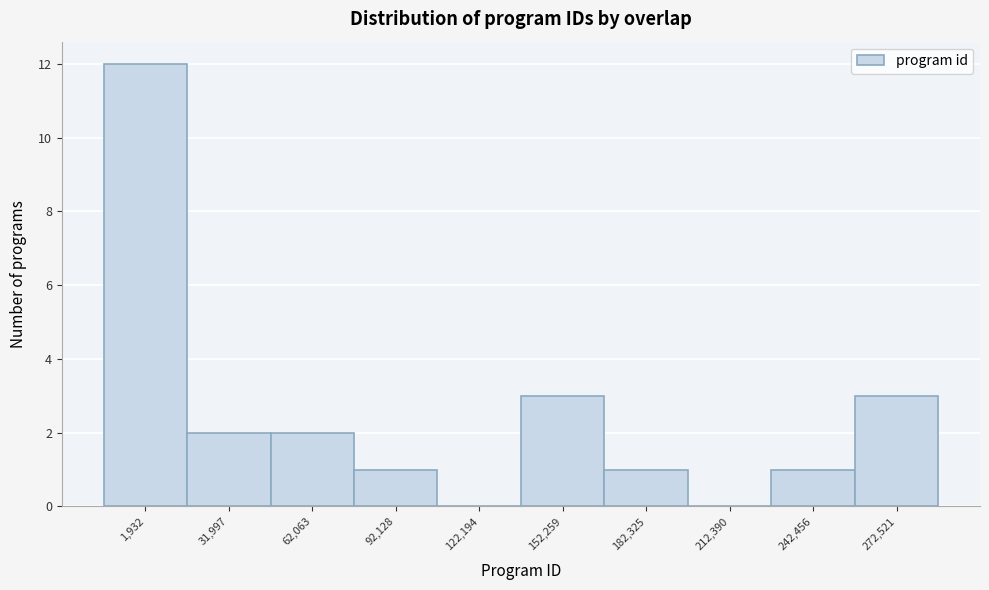

Reading left to right, list all the values displayed in this chart.

1,932=12	31,997=2	62,063=2	92,128=1	122,194=0	152,259=3	182,325=1	212,390=0	242,456=1	272,521=3